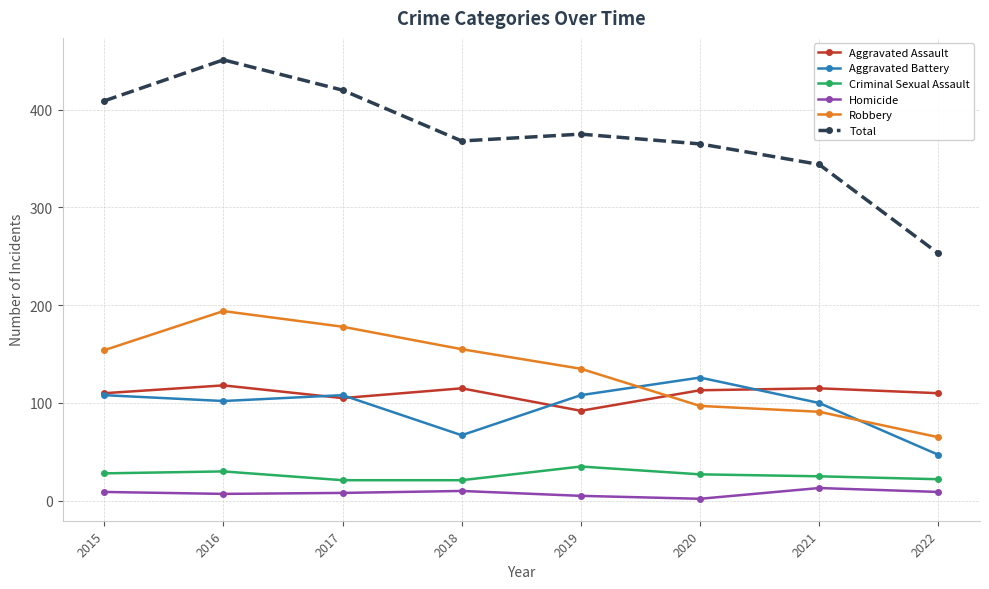

What is the difference between the maximum and minimum values in the Aggravated Assault series?

26